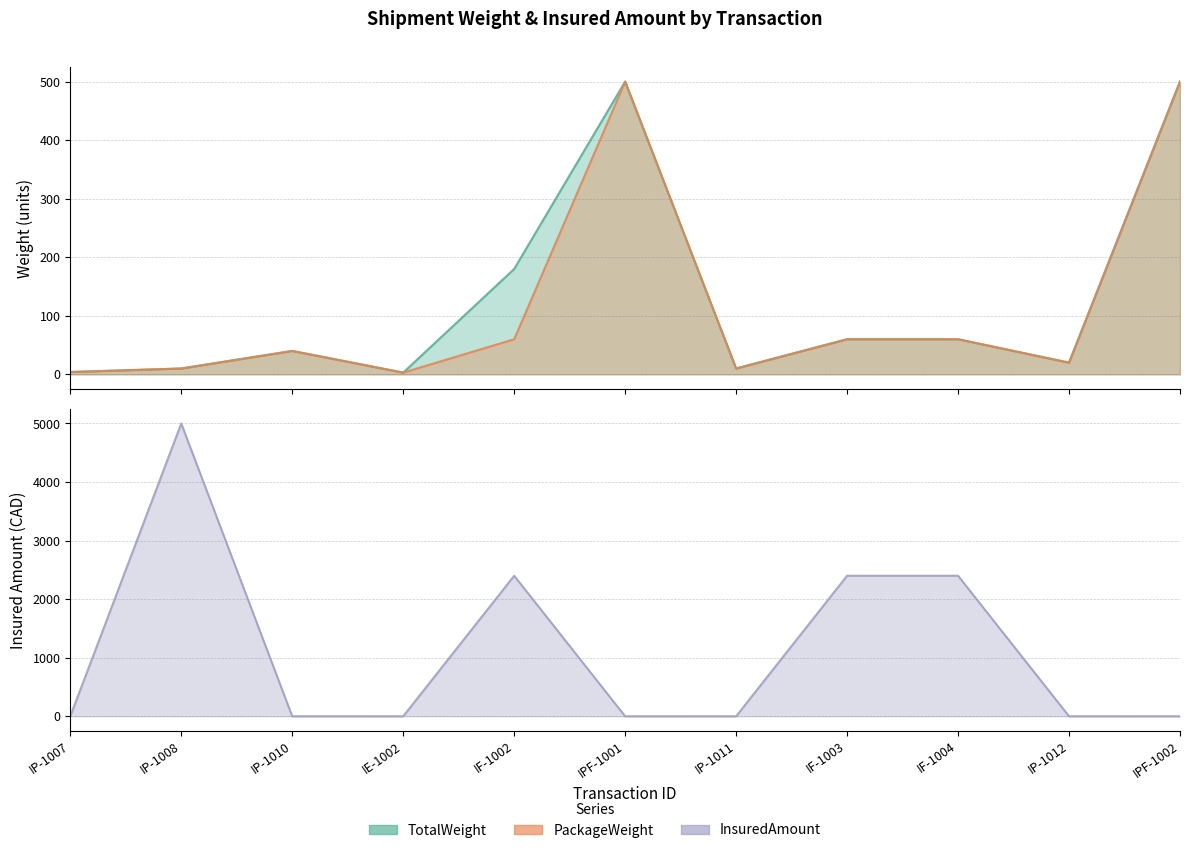

True or false: InsuredAmount has a value of 1564 at IE-1002.

False